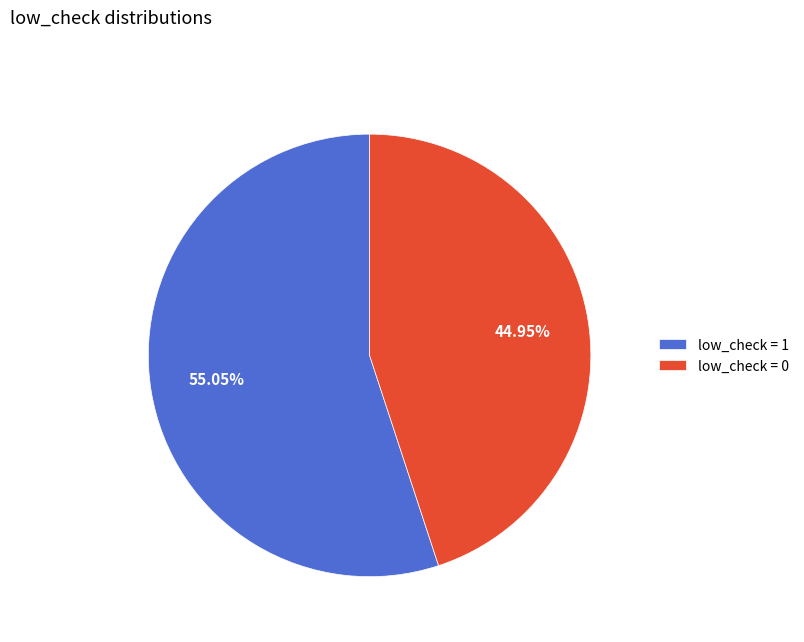

Combined, do low_check = 1 and low_check = 0 account for over 50%?

Yes